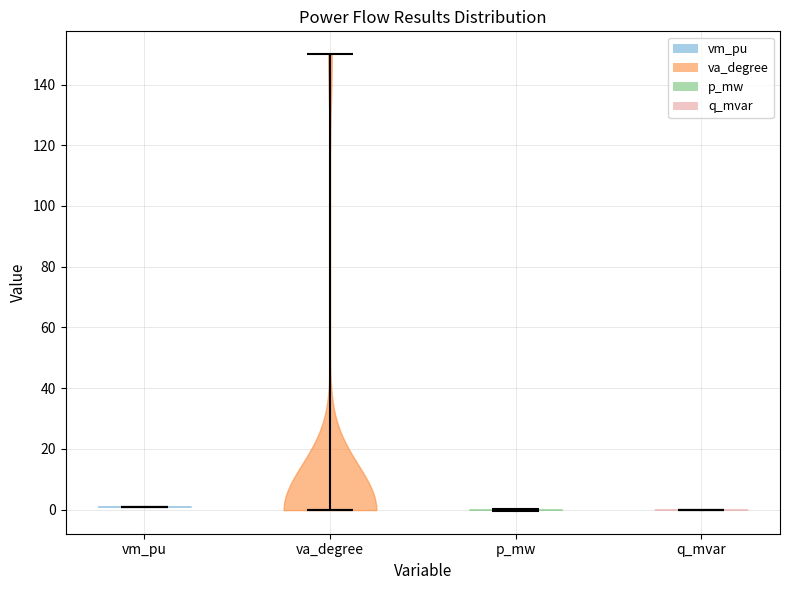

Reading left to right, read every violin against the y-axis: where its median line is, and the lowest and highest points it reaches. The values are not printed on the chart, so give them approximately, as read against the axis.

vm_pu: median line 0, lowest point 0, highest point 2
va_degree: median line 0, lowest point 0, highest point 150
p_mw: median line 0, lowest point 0, highest point 0
q_mvar: median line 0, lowest point 0, highest point 0